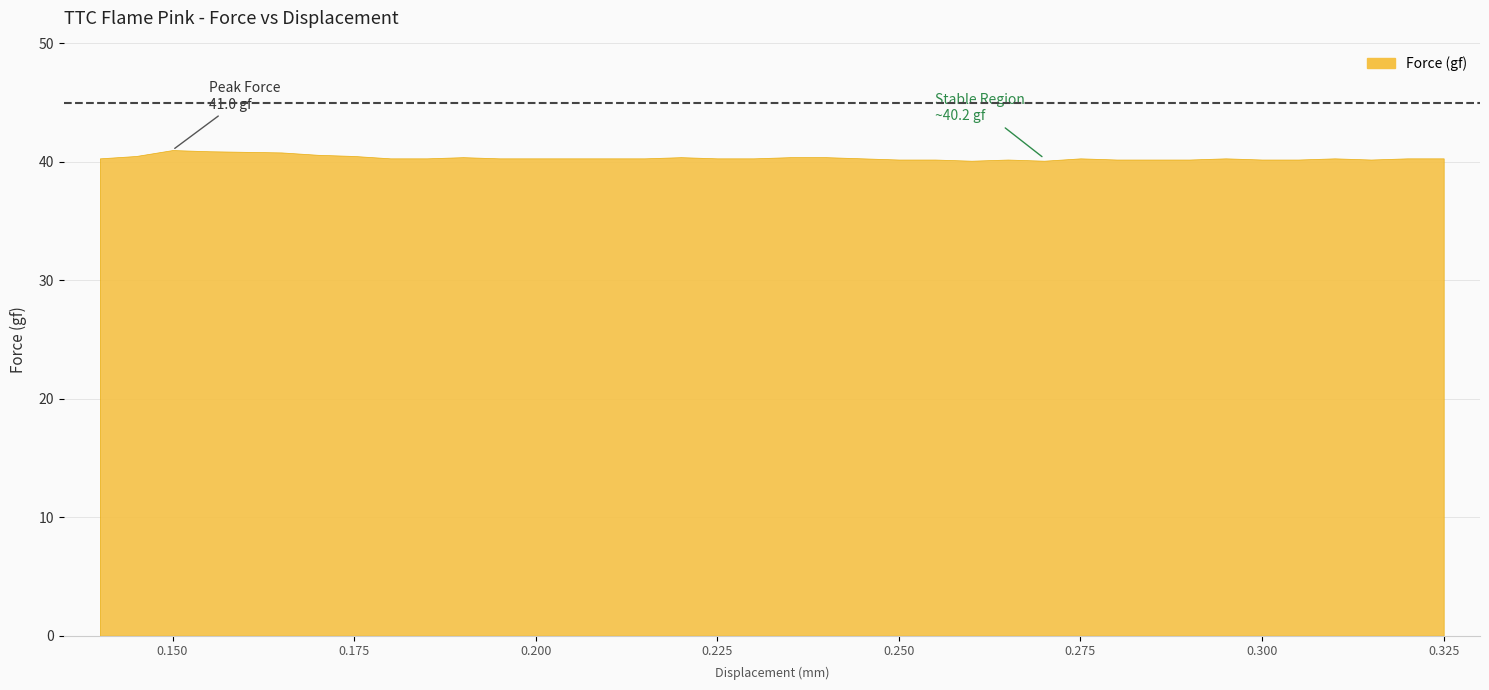

What is the ratio of the value at 0.175 to the value at 0.26?

1.0